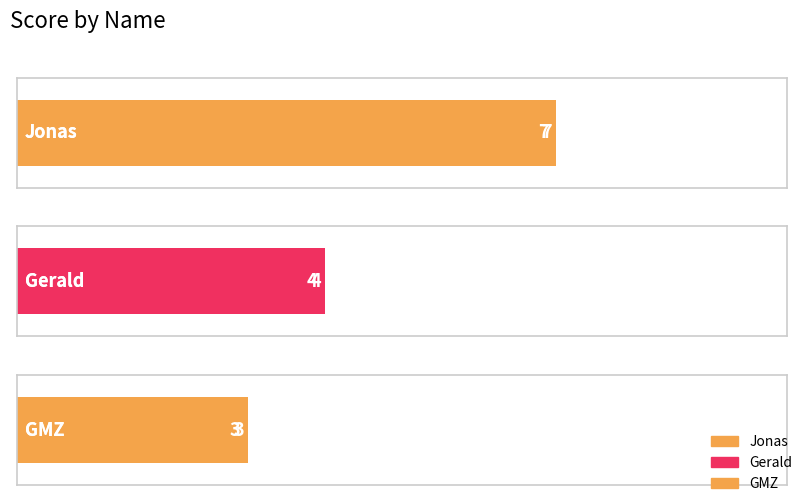

Reading left to right, extract all data points from this chart.

Jonas=7	Gerald=4	GMZ=3